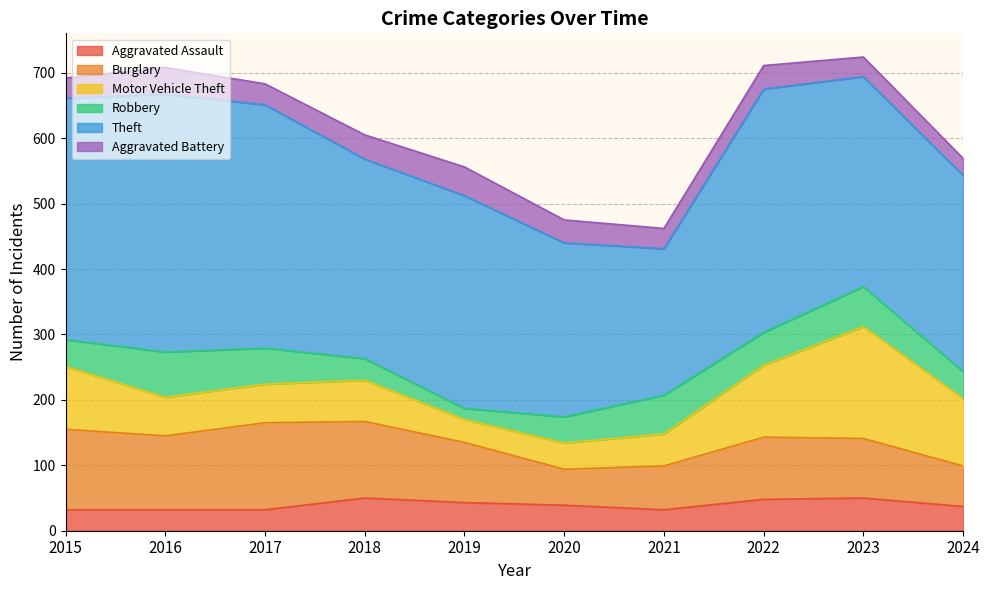

Reading left to right, what are all the values shown in this chart?

Aggravated Assault: 32	32	32	50	43	39	32	48	50	37
Burglary: 123	113	133	117	92	55	67	95	91	62
Motor Vehicle Theft: 96	59	59	63	35	40	49	110	171	103
Robbery: 41	69	55	33	17	40	59	50	61	41
Theft: 369	394	372	305	325	266	224	372	321	300
Aggravated Battery: 31	41	32	37	44	35	31	36	30	26